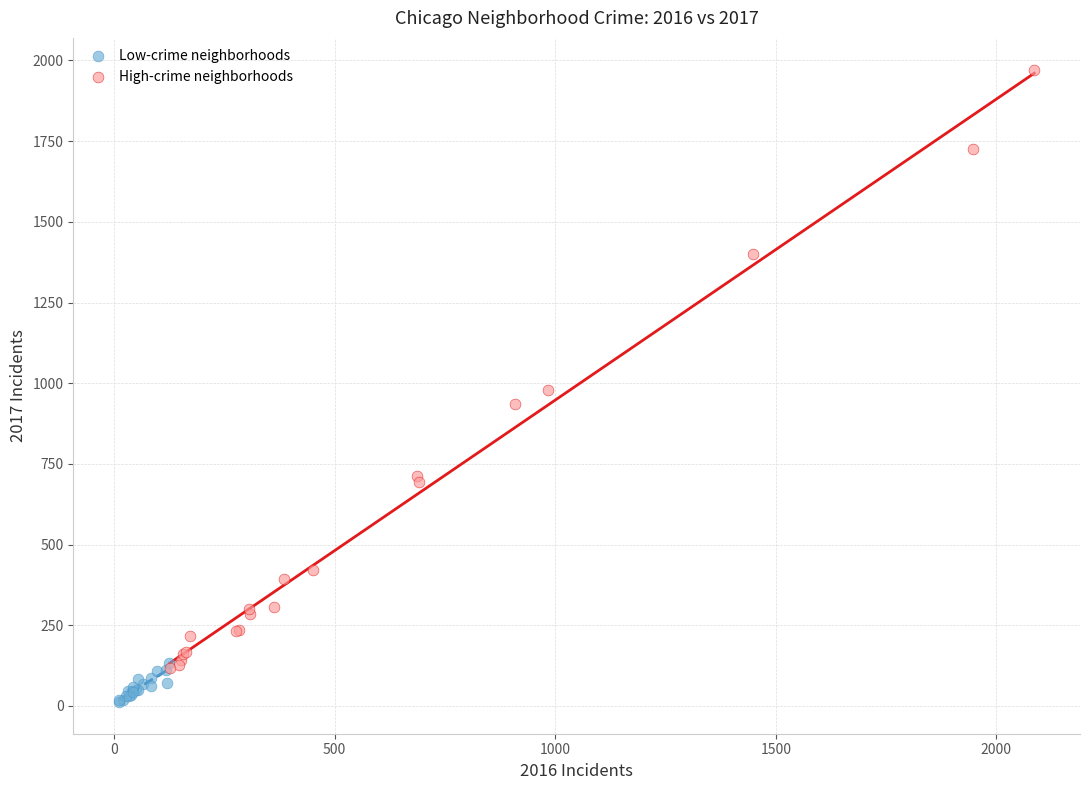

Which series contains the lowest Y value?

Low-crime neighborhoods